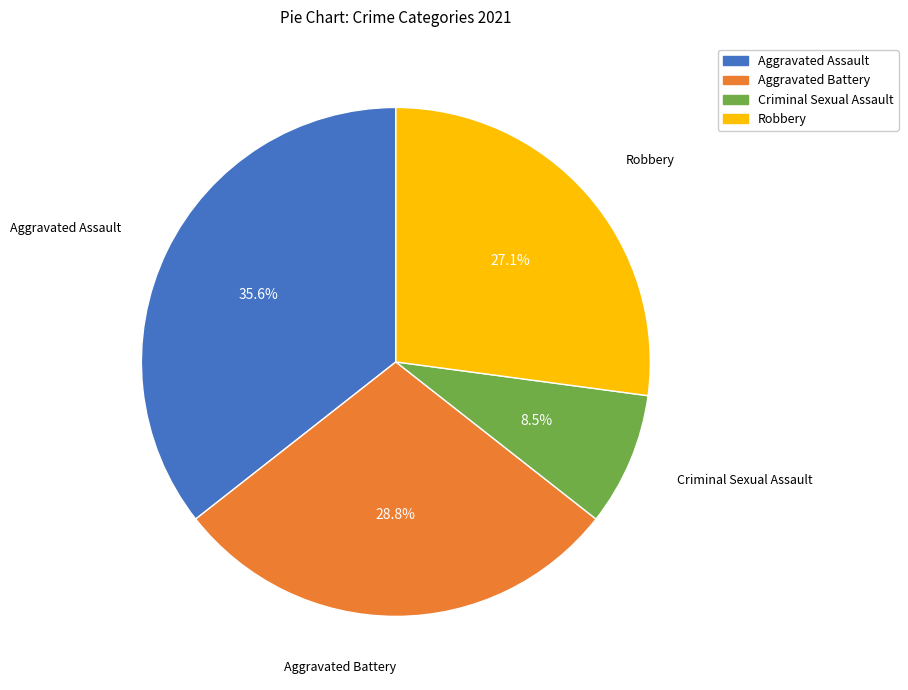

Count the number of slices in the pie.

4